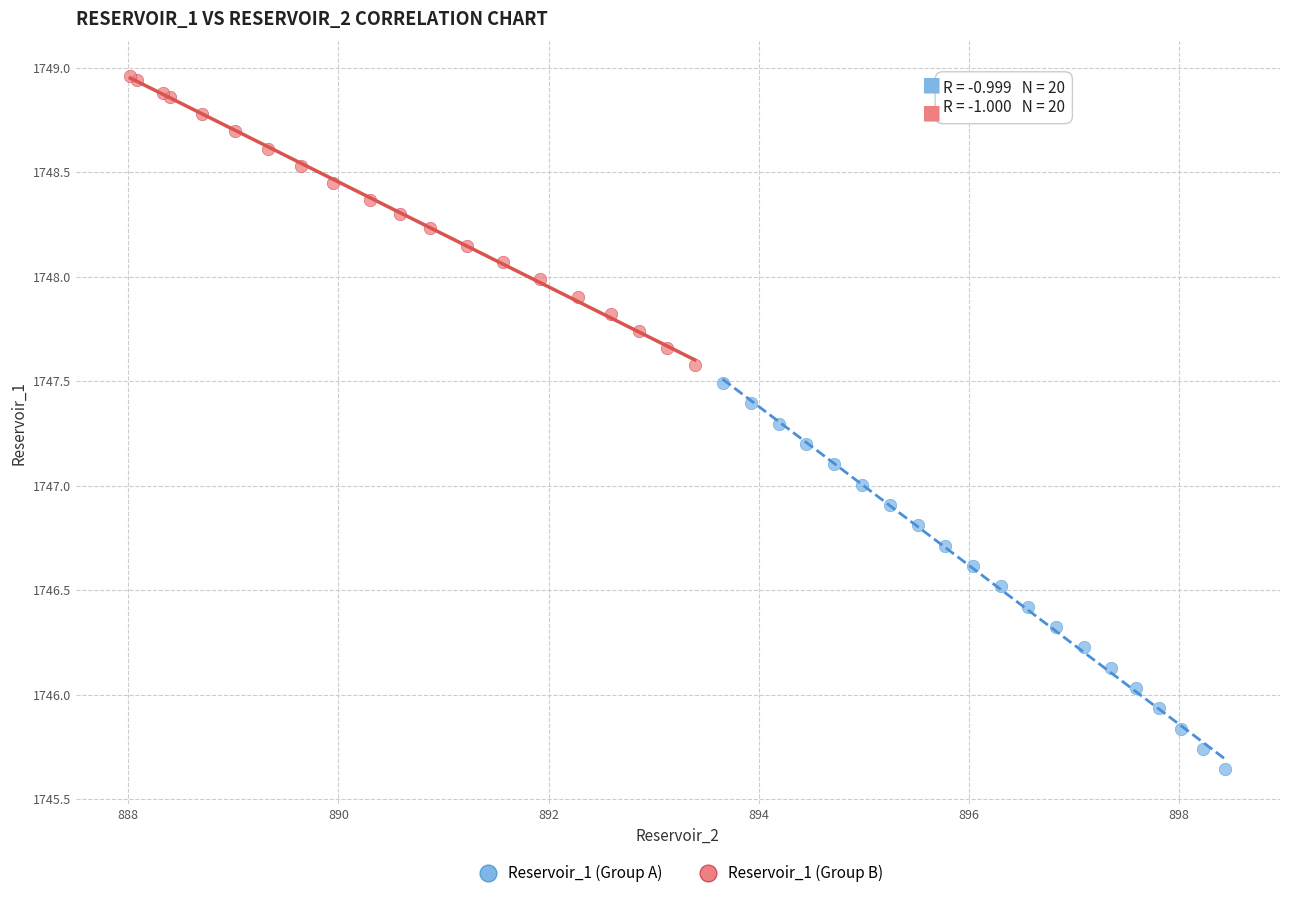

Which series contains the highest Y value?

Reservoir_1 (Group B)